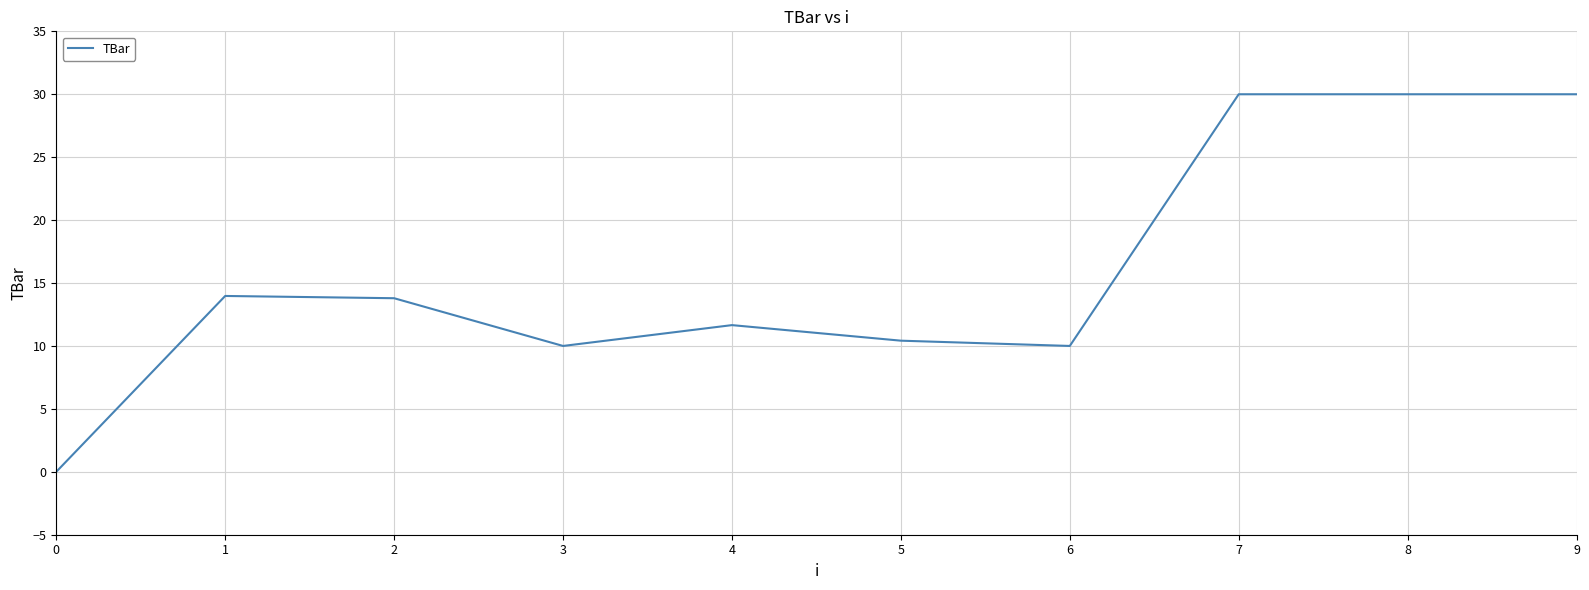

What is the change in value from 2 to 3?

-3.8